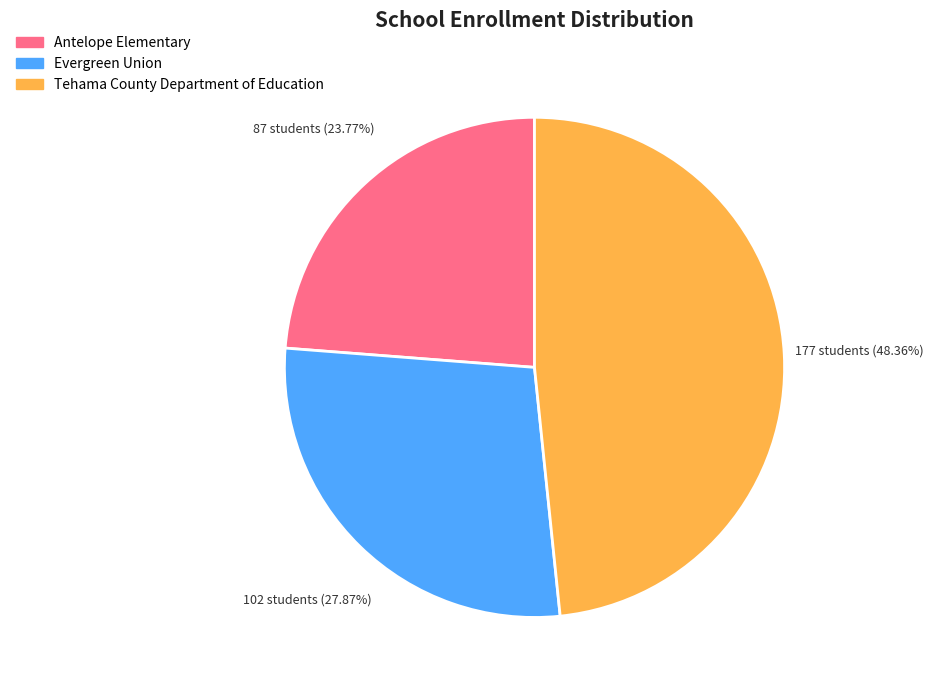

Count the number of slices in the pie.

3